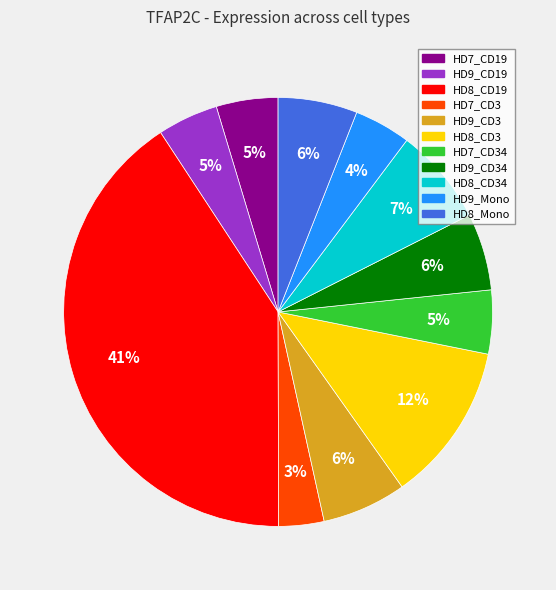

How many segments does this pie chart have?

11